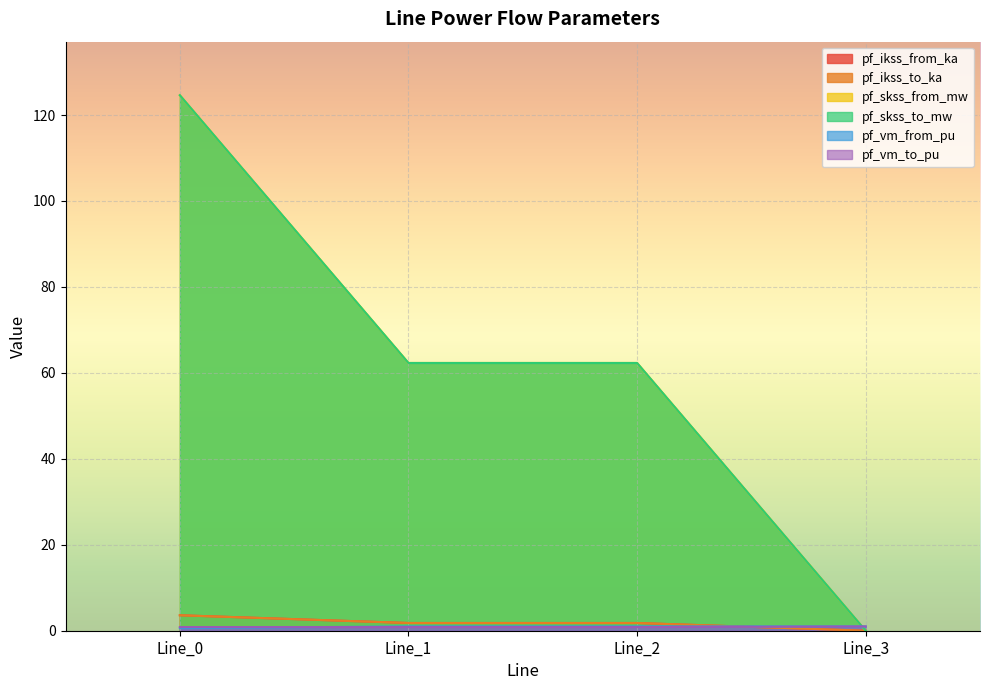

Between Line_0 and Line_3, which series saw the biggest shift?

pf_skss_from_mw